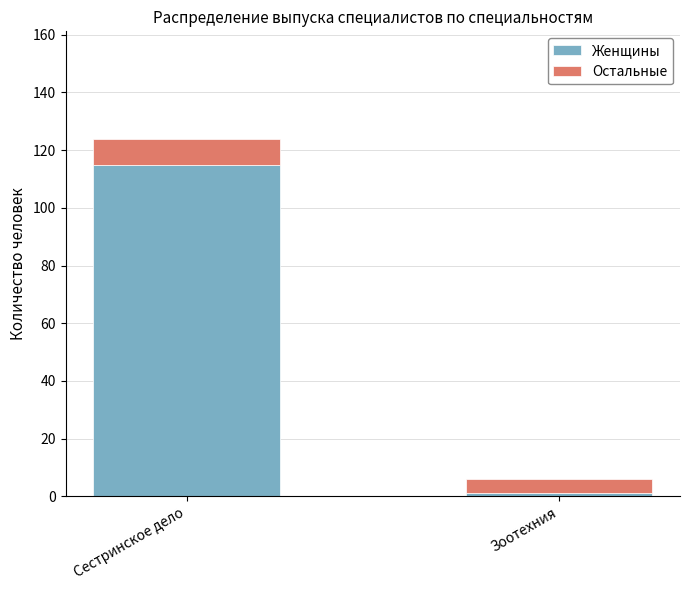

Rank the categories by Женщины value from lowest to highest.

Зоотехния, Сестринское дело